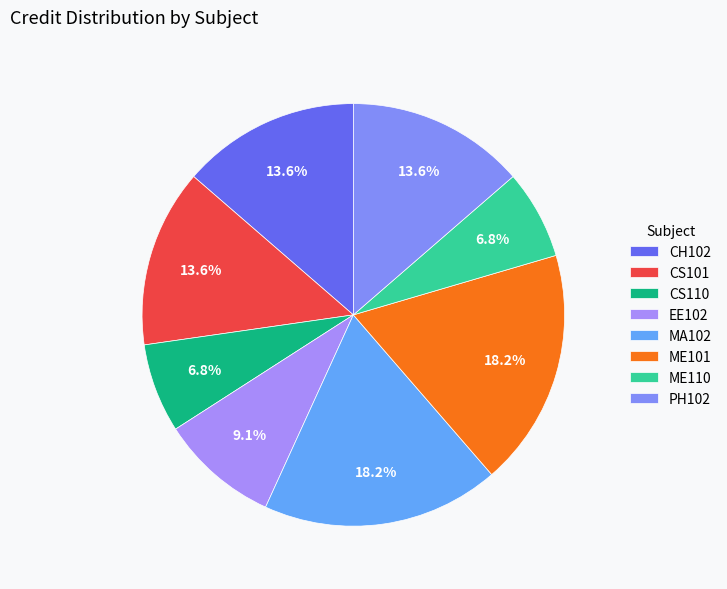

Do CS110 and ME101 together represent more than half of the pie?

No